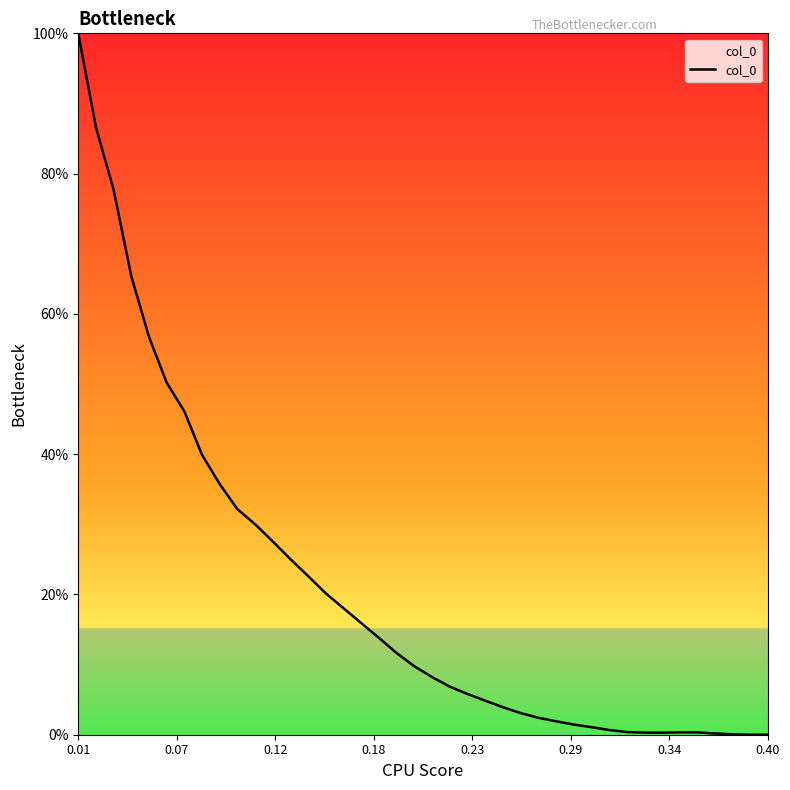

What is the maximum value shown in the chart?

100.0